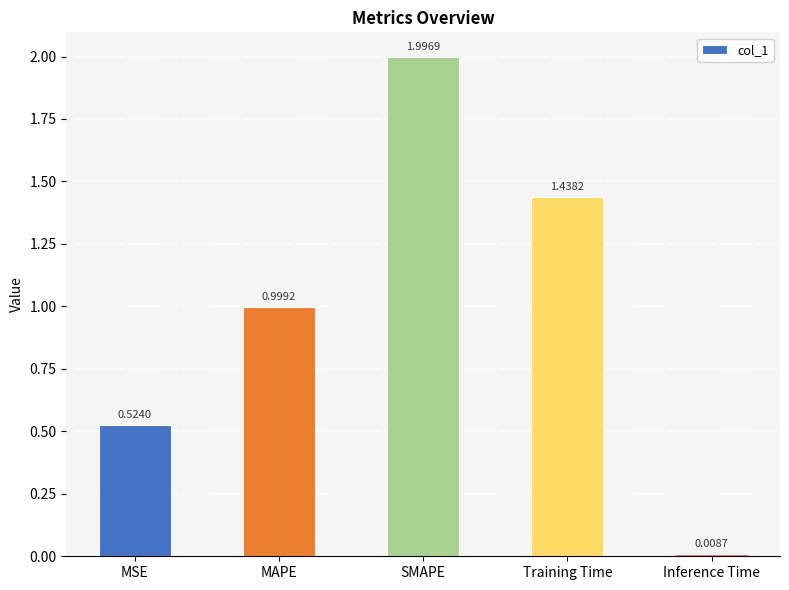

What is the maximum value shown in the chart?

2.0